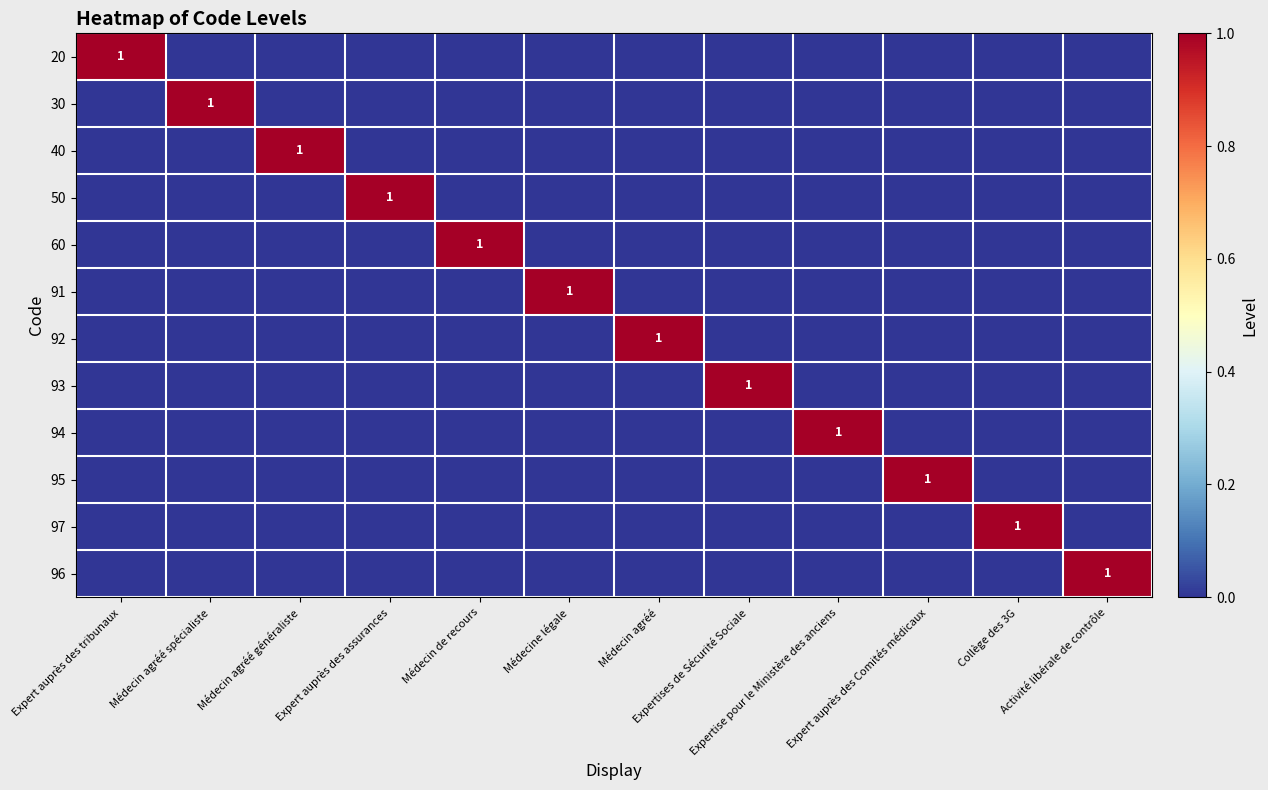

Between Expertises de Sécurité Sociale and Expertise pour le Ministère des anciens, which series saw the biggest shift?

93